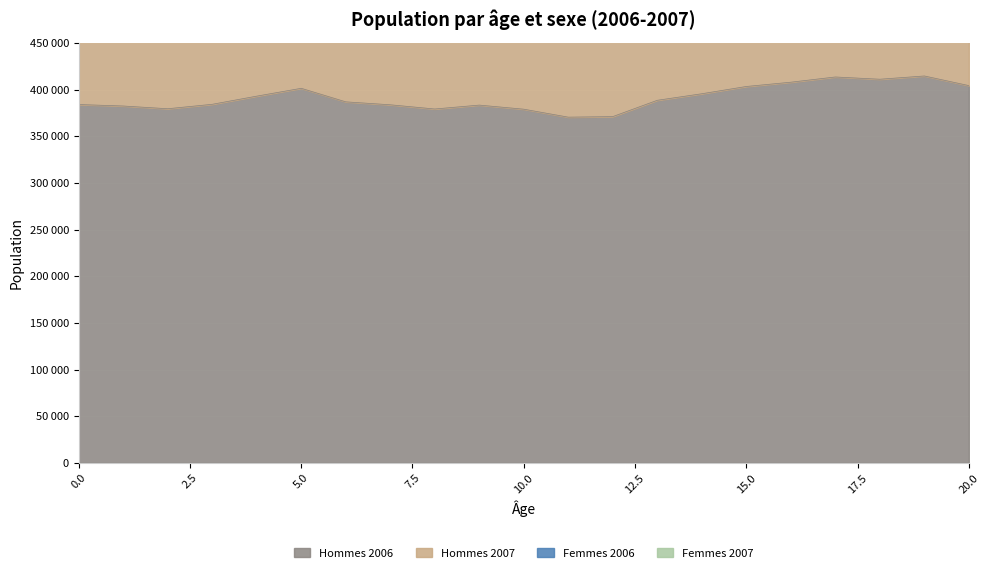

The value of Femmes 2006 at 2 is 1801230. True or false?

False